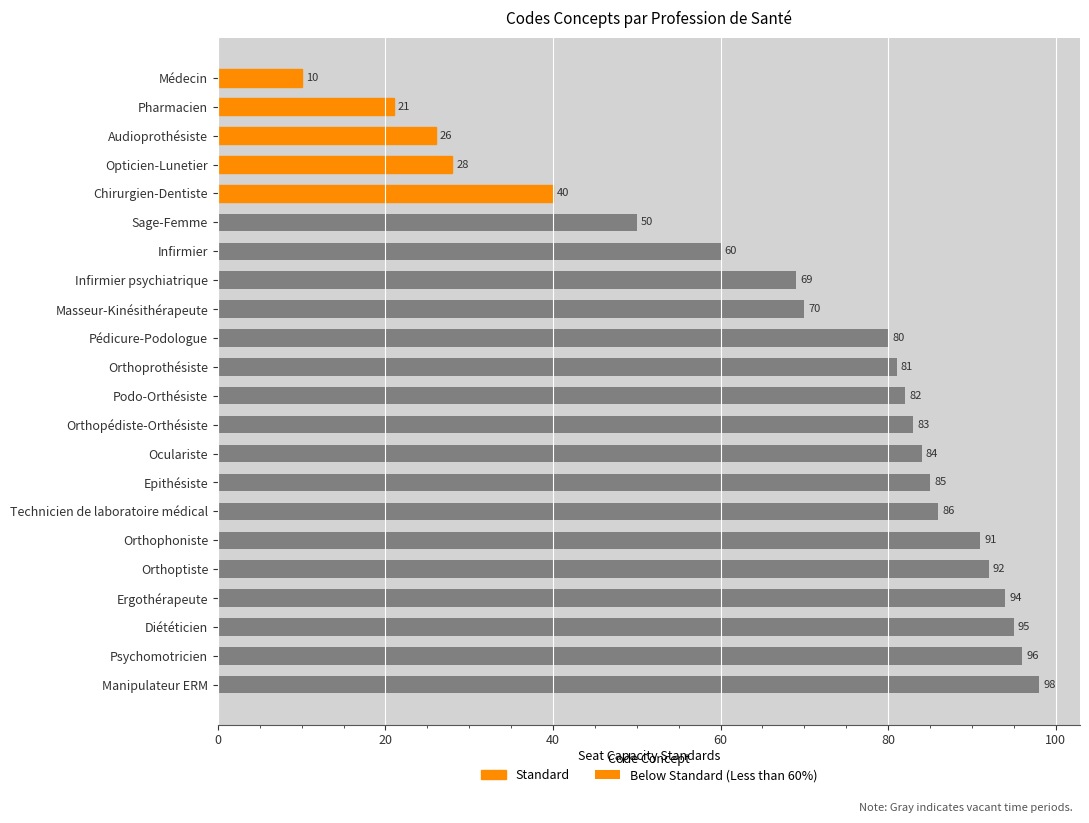

At which category does the chart reach its minimum across all series?

Médecin